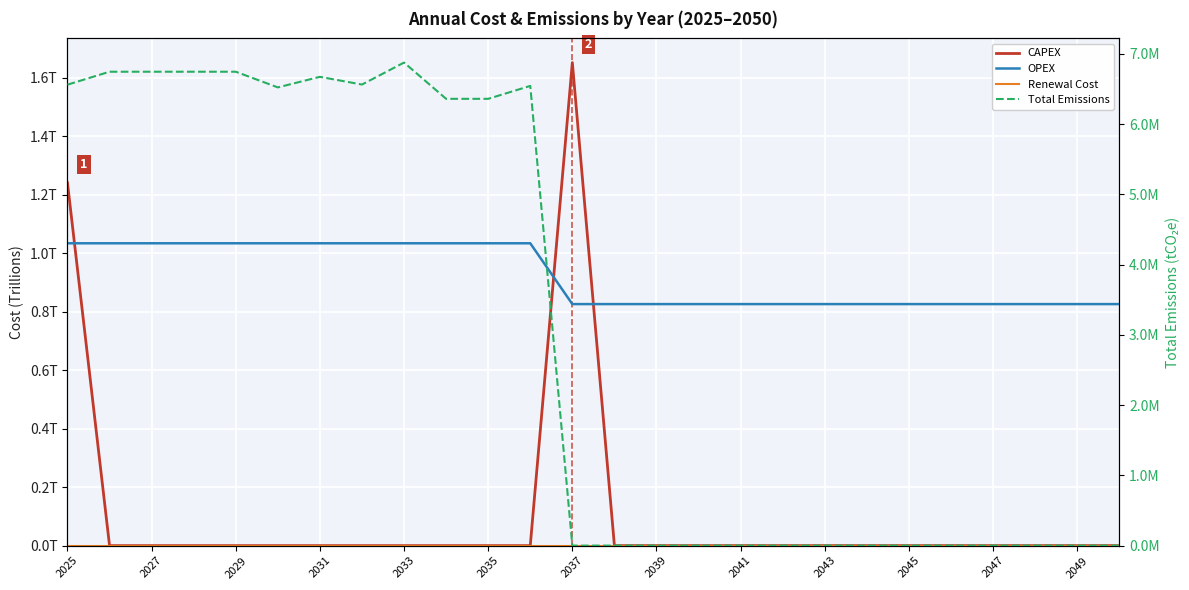

Reading left to right, what are all the values shown in this chart?

CAPEX: 1.2	0.0	0.0	0.0	0.0	0.0	0.0	0.0	0.0	0.0	0.0	0.0	1.7	0.0	0.0	0.0	0.0	0.0	0.0	0.0	0.0	0.0	0.0	0.0	0.0	0.0
OPEX: 1.0	1.0	1.0	1.0	1.0	1.0	1.0	1.0	1.0	1.0	1.0	1.0	0.8	0.8	0.8	0.8	0.8	0.8	0.8	0.8	0.8	0.8	0.8	0.8	0.8	0.8
Renewal Cost: 0.0	0.0	0.0	0.0	0.0	0.0	0.0	0.0	0.0	0.0	0.0	0.0	0.0	0.0	0.0	0.0	0.0	0.0	0.0	0.0	0.0	0.0	0.0	0.0	0.0	0.0
Total Emissions: 6560498.3	6744968.8	6744968.8	6744968.8	6744968.8	6521719.1	6672275.4	6562345.4	6875407.0	6359213.8	6359213.8	6543227.1	0.0	0.0	0.0	0.0	0.0	0.0	0.0	0.0	0.0	0.0	0.0	0.0	0.0	0.0